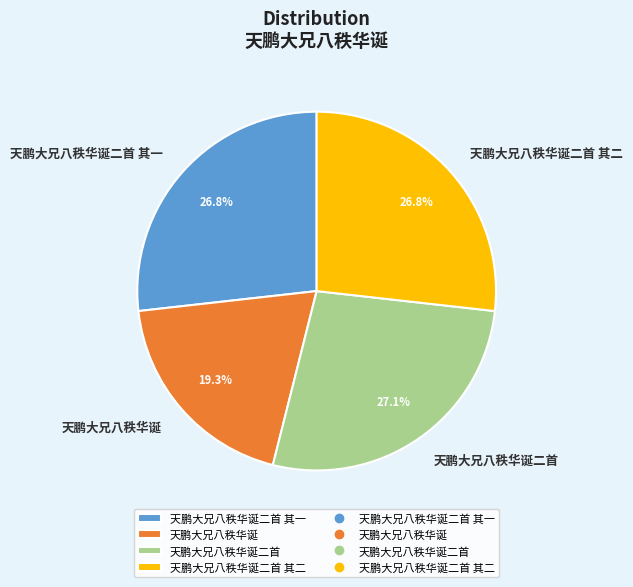

How many segments does this pie chart have?

4